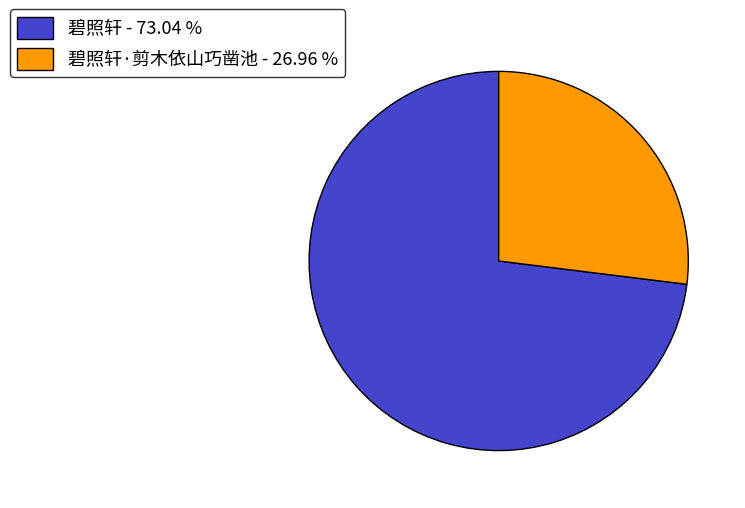

What is the largest slice in the pie chart?

碧照轩 - 73.04 %